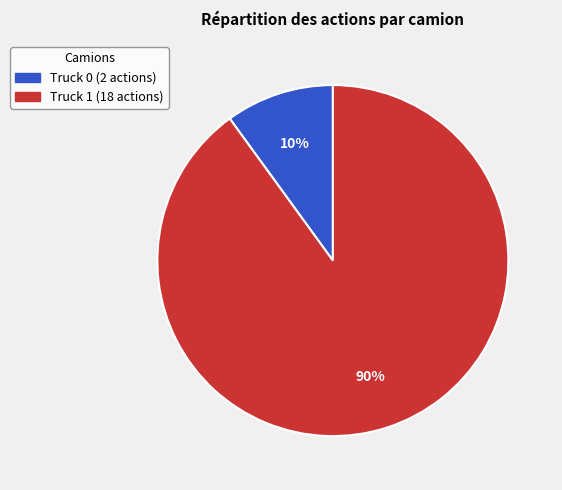

Combined, do Truck 1 and Truck 0 account for over 50%?

Yes